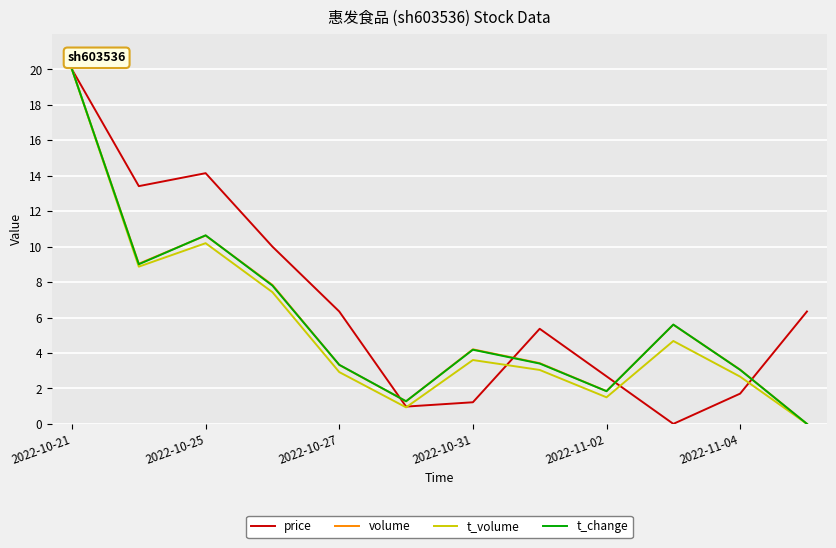

In volume, how many points are lower than both neighbors (excluding endpoints)?

3